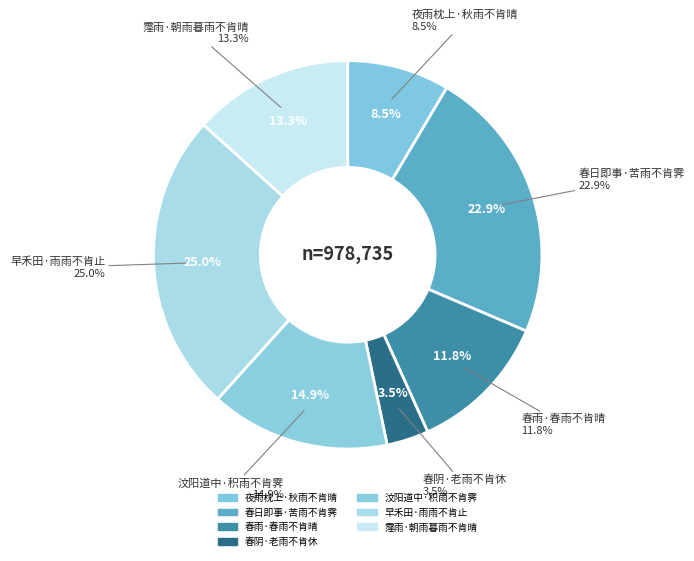

Rank the categories by value from lowest to highest.

春阴·老雨不肯休, 夜雨枕上·秋雨不肯晴, 春雨·春雨不肯晴, 霪雨·朝雨暮雨不肯晴, 汶阳道中·积雨不肯霁, 春日即事·苦雨不肯霁, 早禾田·雨雨不肯止